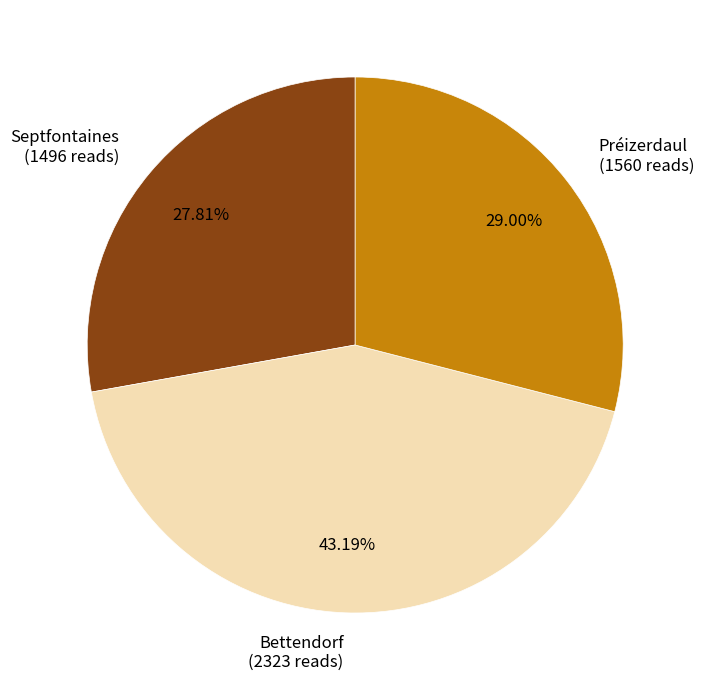

Combined, what portion of the pie is Bettendorf and Septfontaines?

71.0%